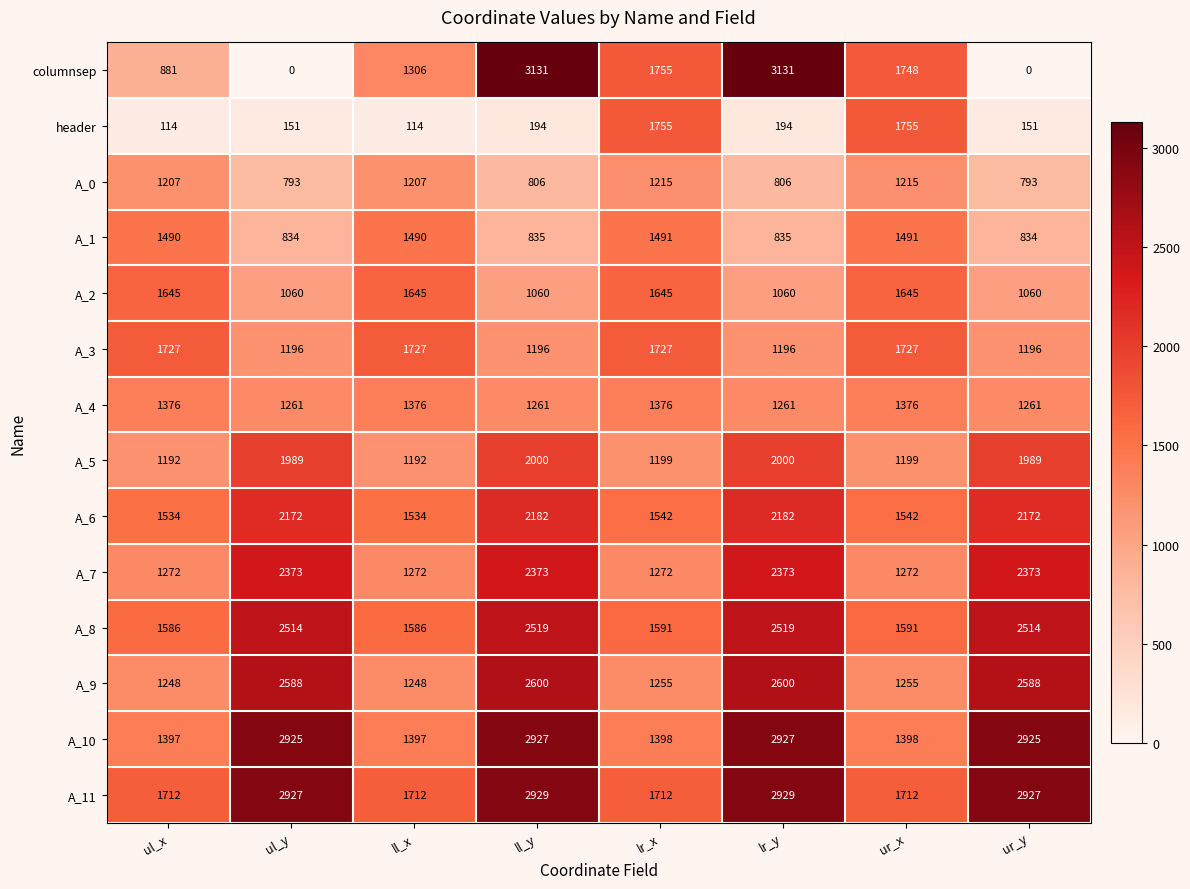

List the series in order of their peak value, highest first.

columnsep, A_11, A_10, A_9, A_8, A_7, A_6, A_5, header, A_3, A_2, A_1, A_4, A_0